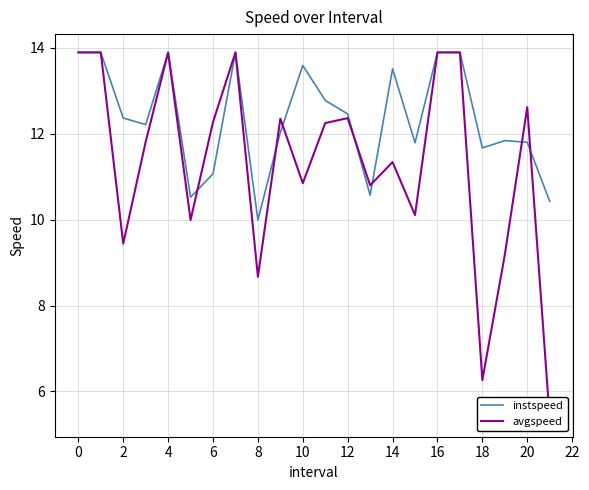

The value of instspeed at 20 is 16.1. True or false?

False